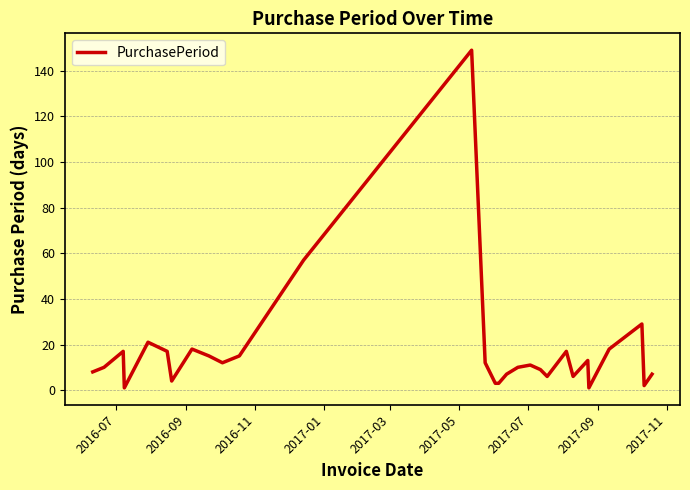

What is the difference between the maximum and minimum values?

148